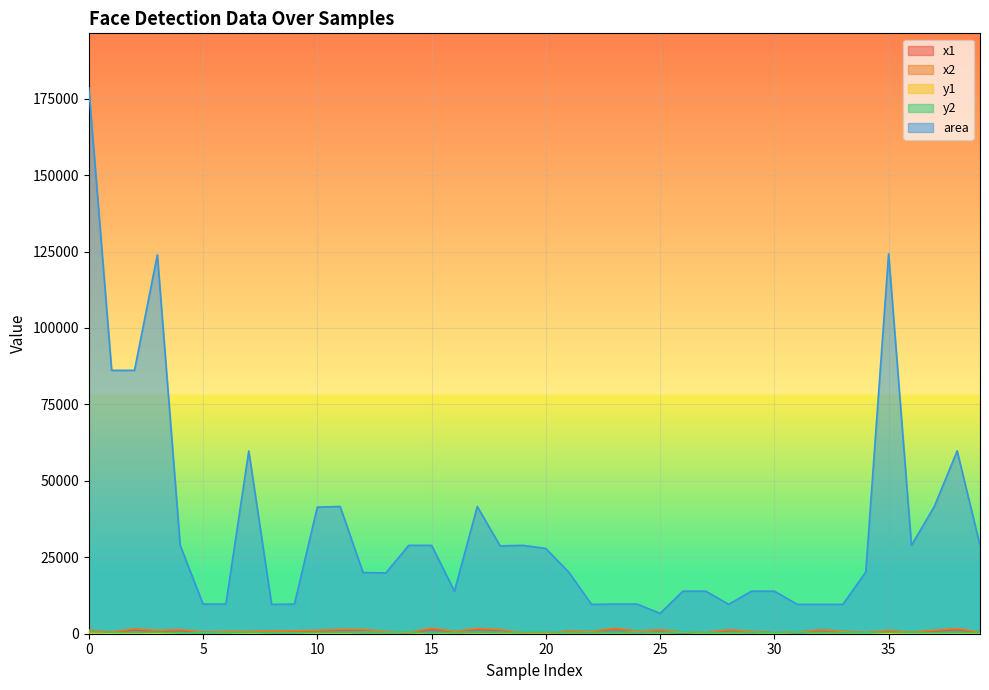

Between 9 and 26, which is larger?

9